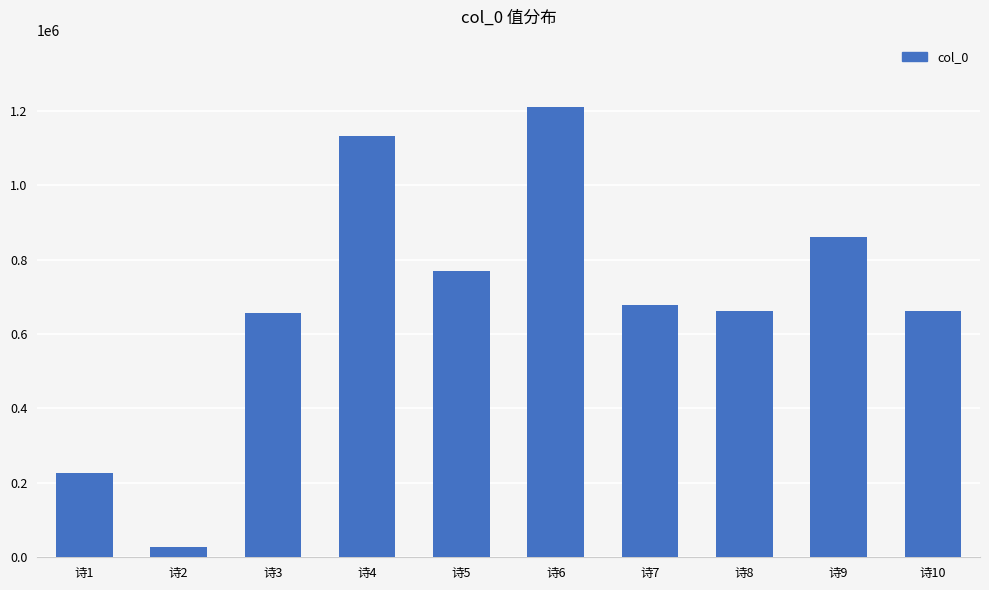

What is the change in value from 诗4 to 诗6?

+77890